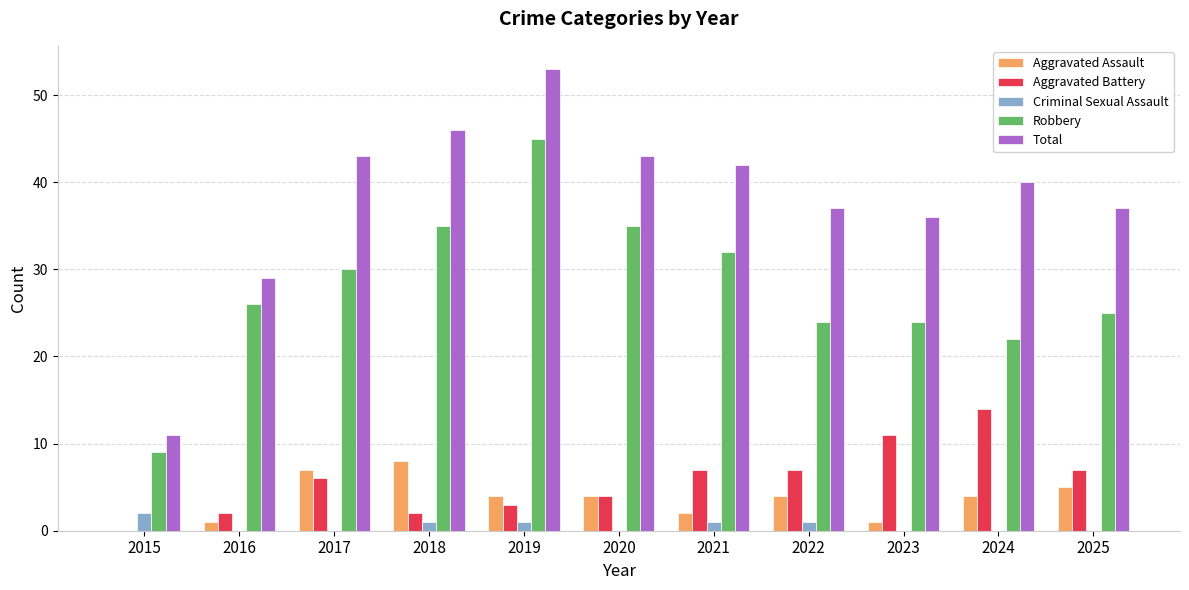

What is the average value of the Criminal Sexual Assault series?

1